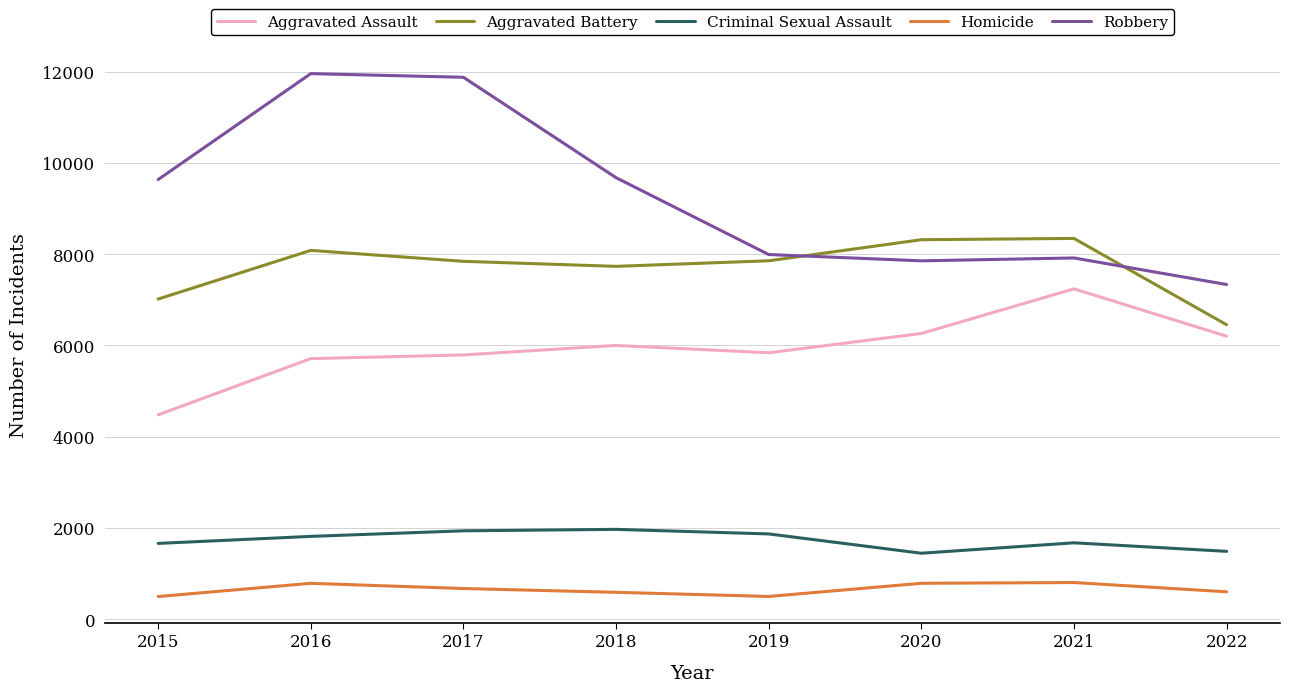

How many lines are shown in the chart?

5